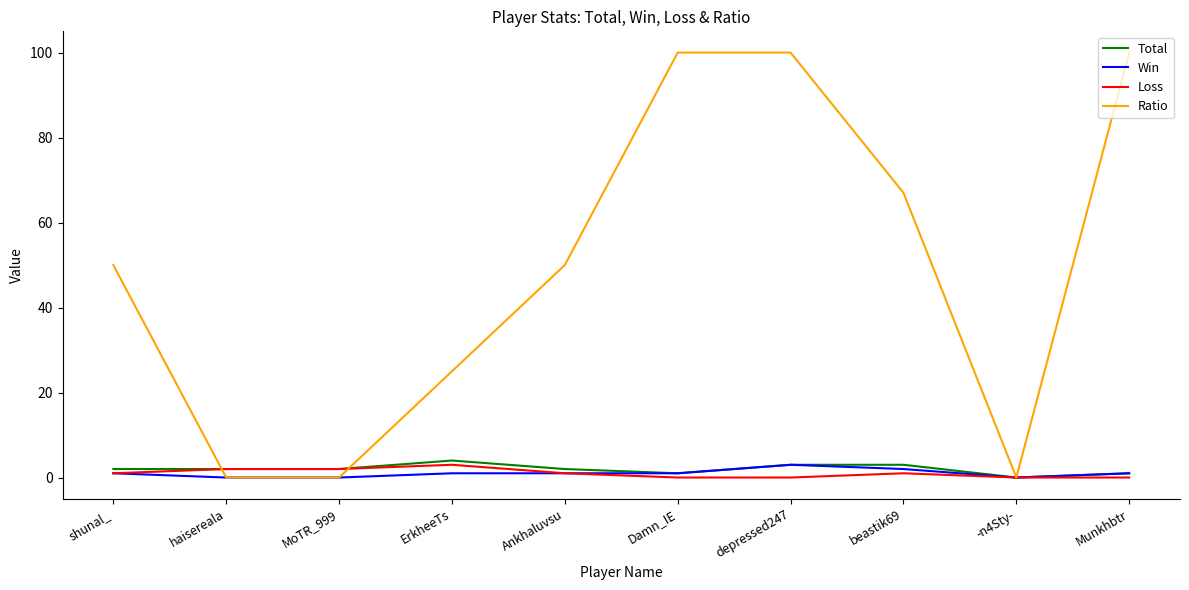

What position from the left is depressed247?

7